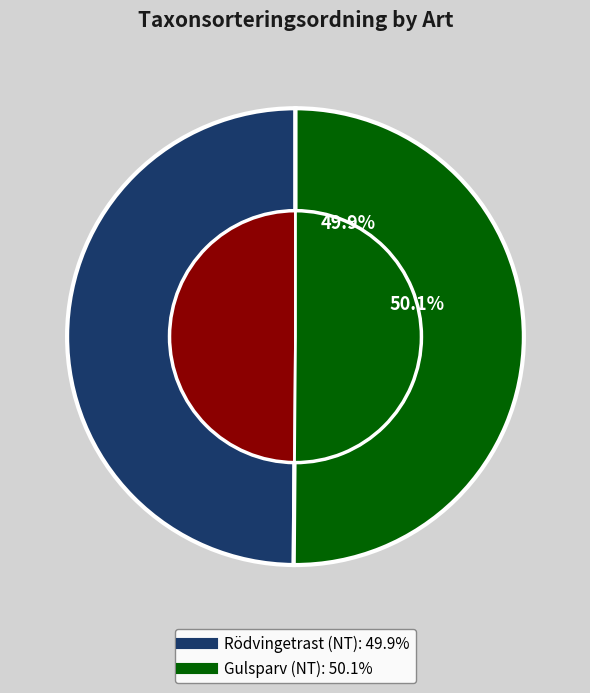

Is the sum of Gulsparv (NT) and Rödvingetrast (NT) greater than half?

Yes